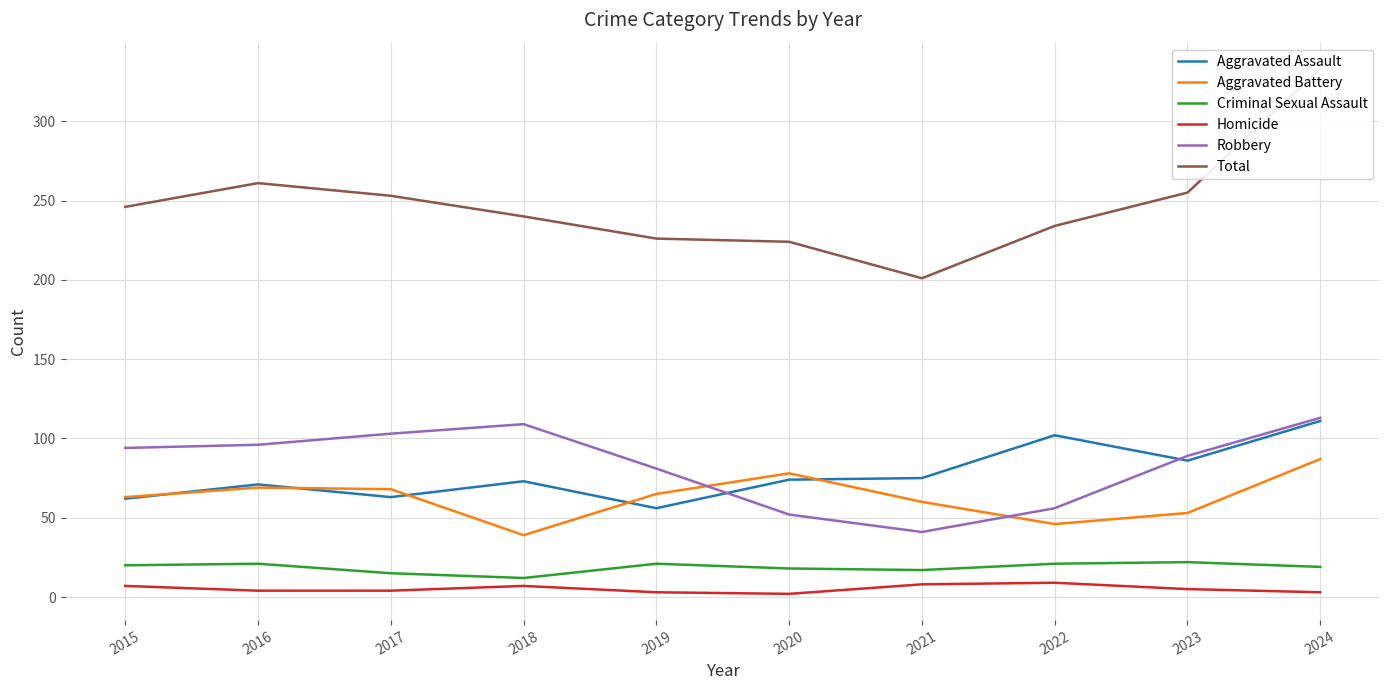

True or false: Homicide has more than 1 points higher than both neighbors.

True